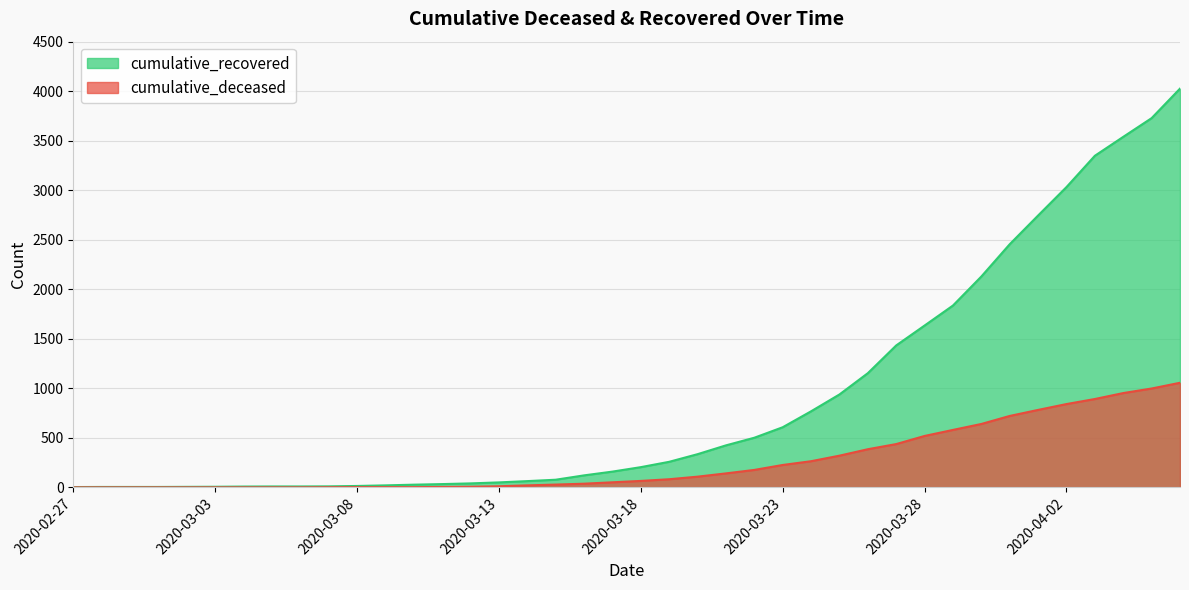

Reading left to right, transcribe all the data shown in this chart.

cumulative_recovered: 2020-02-27=3	2020-02-28=4	2020-02-29=4	2020-03-01=4	2020-03-02=5	2020-03-03=6	2020-03-04=8	2020-03-05=9	2020-03-06=9	2020-03-07=10	2020-03-08=14	2020-03-09=20	2020-03-10=27	2020-03-11=33	2020-03-12=40	2020-03-13=50	2020-03-14=63	2020-03-15=77	2020-03-16=121	2020-03-17=159	2020-03-18=204	2020-03-19=258	2020-03-20=335	2020-03-21=424	2020-03-22=501	2020-03-23=607	2020-03-24=768	2020-03-25=938	2020-03-26=1153	2020-03-27=1433	2020-03-28=1634	2020-03-29=1836	2020-03-30=2129	2020-03-31=2455	2020-04-01=2745	2020-04-02=3032	2020-04-03=3348	2020-04-04=3539	2020-04-05=3728	2020-04-06=4026
cumulative_deceased: 2020-02-27=0	2020-02-28=0	2020-02-29=0	2020-03-01=0	2020-03-02=0	2020-03-03=0	2020-03-04=0	2020-03-05=0	2020-03-06=0	2020-03-07=1	2020-03-08=2	2020-03-09=2	2020-03-10=2	2020-03-11=4	2020-03-12=6	2020-03-13=11	2020-03-14=20	2020-03-15=28	2020-03-16=37	2020-03-17=51	2020-03-18=65	2020-03-19=82	2020-03-20=108	2020-03-21=141	2020-03-22=176	2020-03-23=226	2020-03-24=264	2020-03-25=320	2020-03-26=385	2020-03-27=437	2020-03-28=519	2020-03-29=580	2020-03-30=640	2020-03-31=721	2020-04-01=782	2020-04-02=841	2020-04-03=892	2020-04-04=952	2020-04-05=998	2020-04-06=1056